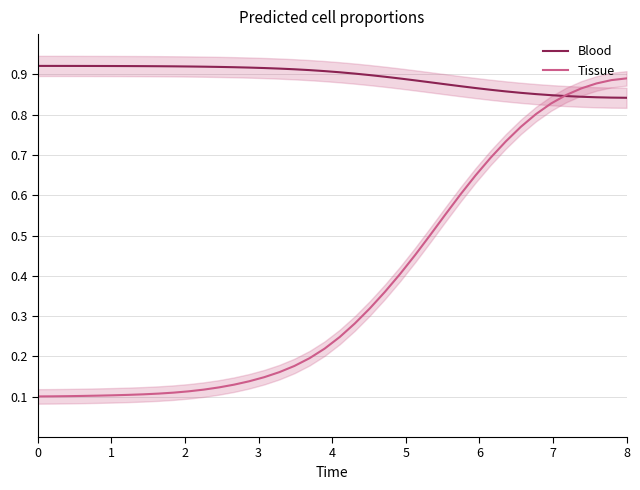

What is the highest value of the Tissue series?

0.9